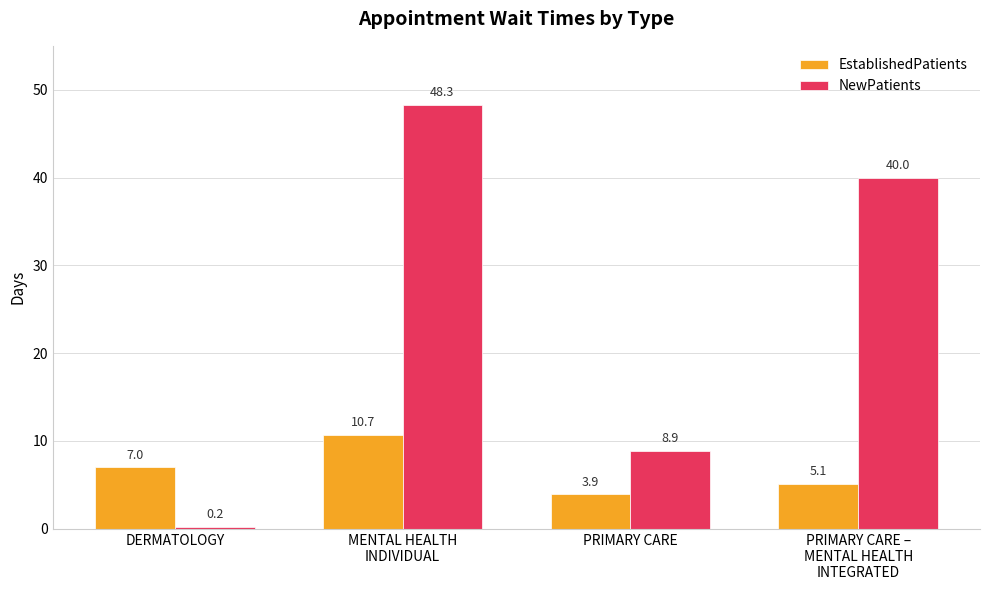

At which label does NewPatients first exceed 40?

MENTAL HEALTH
INDIVIDUAL